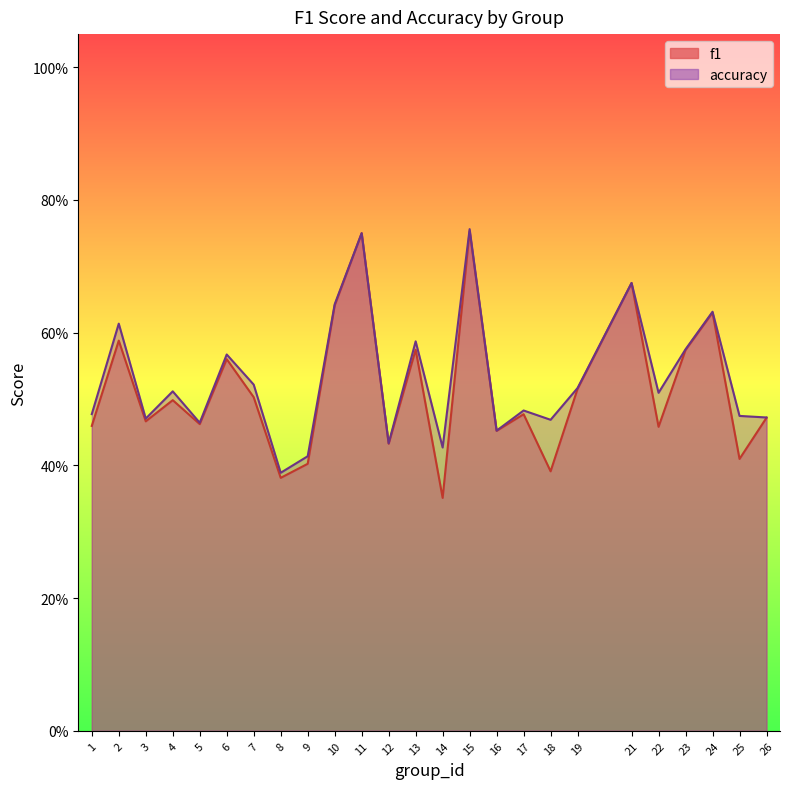

Reading left to right, transcribe all the data shown in this chart.

f1: 1=0.5	2=0.6	3=0.5	4=0.5	5=0.5	6=0.6	7=0.5	8=0.4	9=0.4	10=0.6	11=0.8	12=0.4	13=0.6	14=0.4	15=0.8	16=0.5	17=0.5	18=0.4	19=0.5	21=0.7	22=0.5	23=0.6	24=0.6	25=0.4	26=0.5
accuracy: 1=0.5	2=0.6	3=0.5	4=0.5	5=0.5	6=0.6	7=0.5	8=0.4	9=0.4	10=0.6	11=0.8	12=0.4	13=0.6	14=0.4	15=0.8	16=0.5	17=0.5	18=0.5	19=0.5	21=0.7	22=0.5	23=0.6	24=0.6	25=0.5	26=0.5